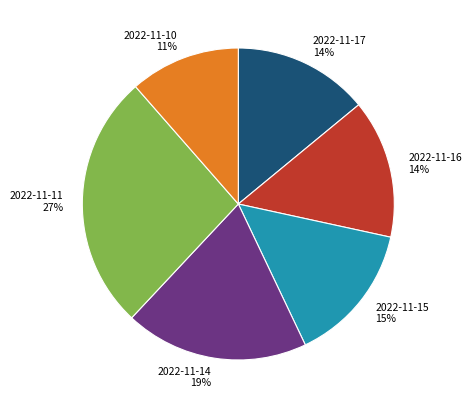

Combined, do 2022-11-14 and 2022-11-16 account for over 50%?

No